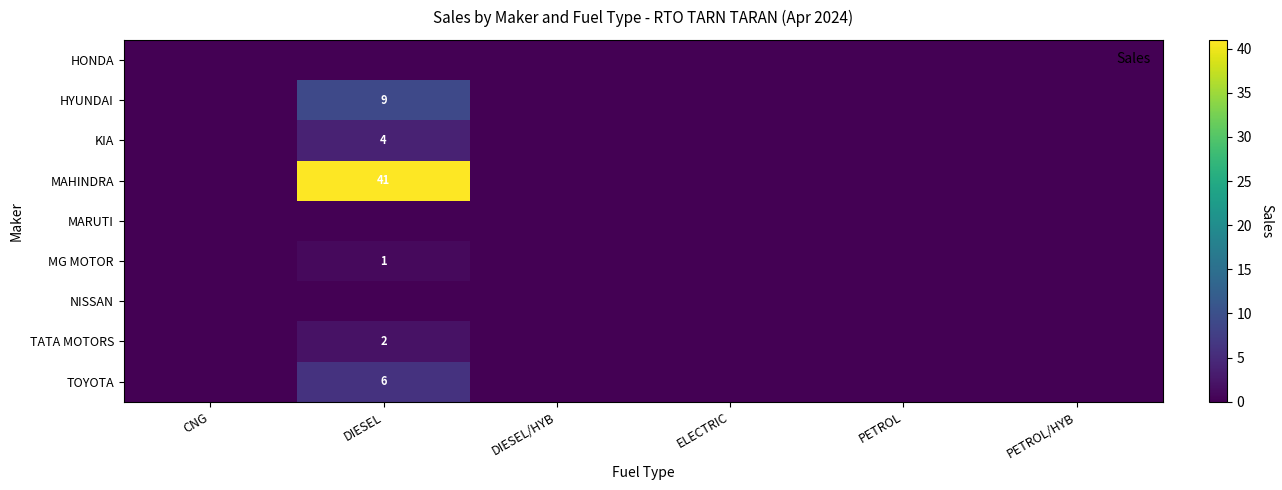

List the labels in order of TATA MOTORS value, largest first.

DIESEL, CNG, DIESEL/HYB, ELECTRIC, PETROL, PETROL/HYB